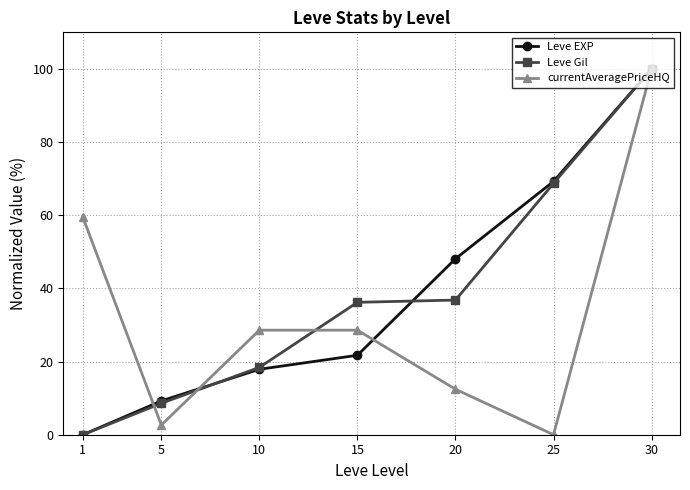

Between 15 and 30, which series saw the biggest shift?

Leve EXP